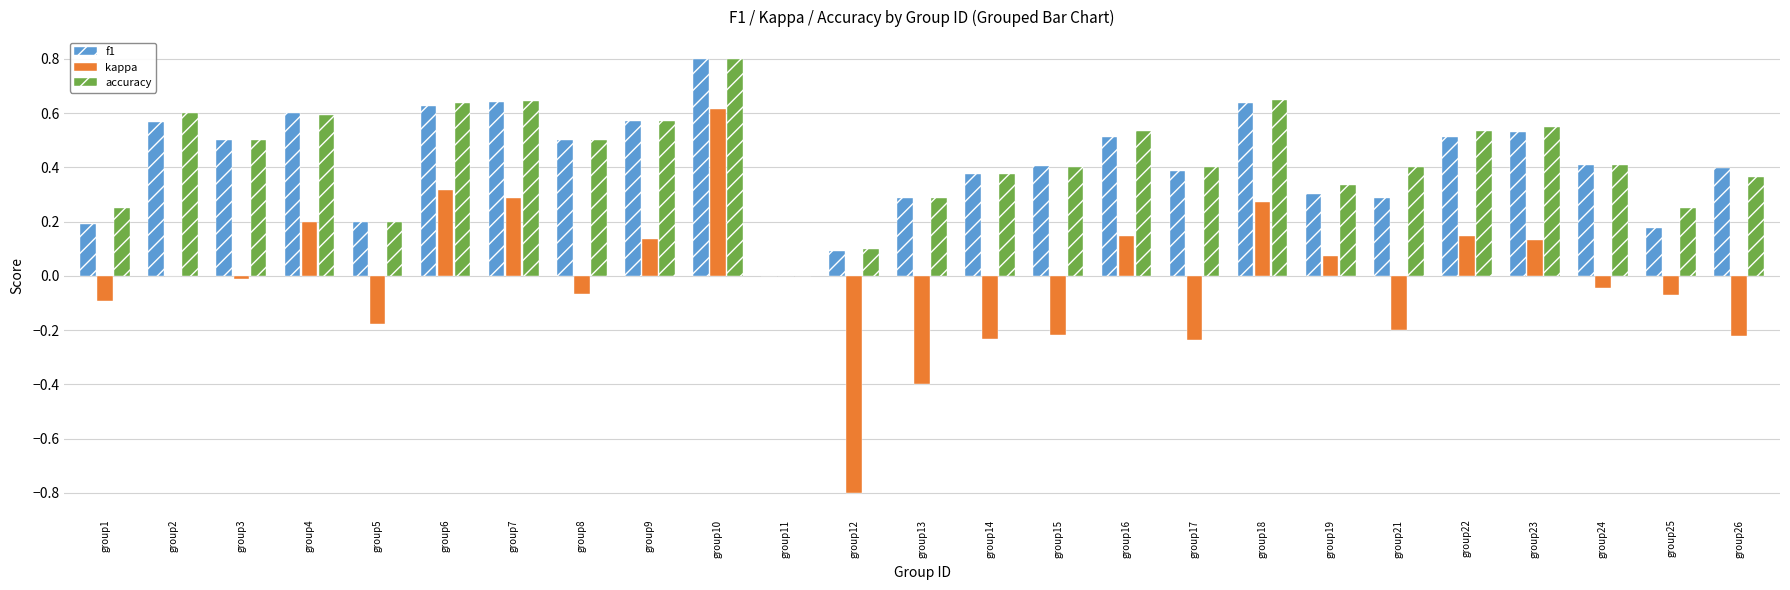

The kappa series shows -0.1 at group17. True or false?

False